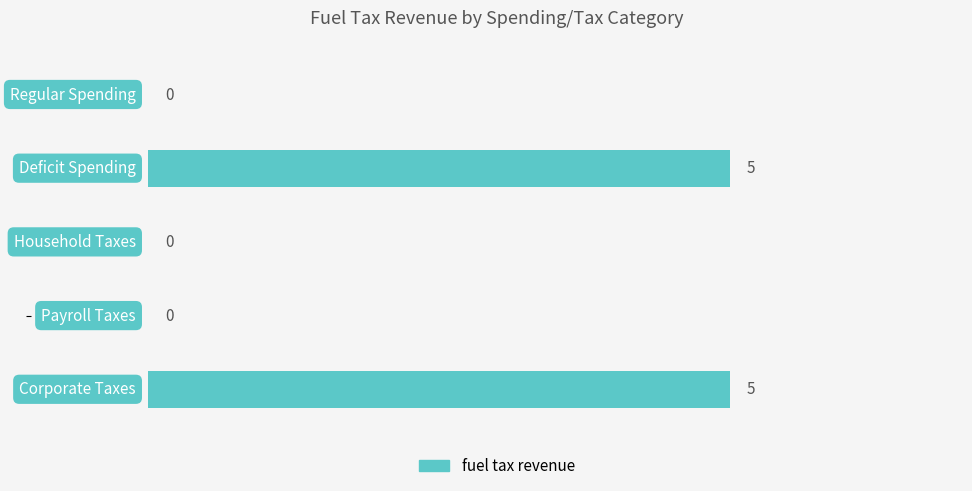

What is the sum of all values?

10